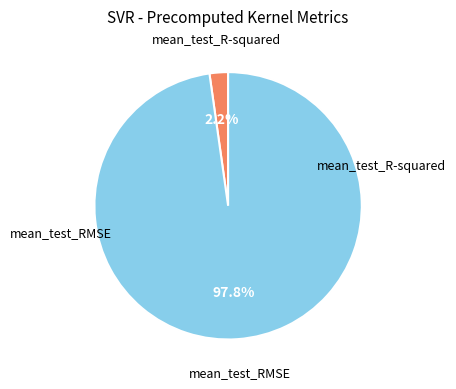

To the nearest percent, what is the difference between the mean_test_R-squared and mean_test_RMSE slice percentages?

96%